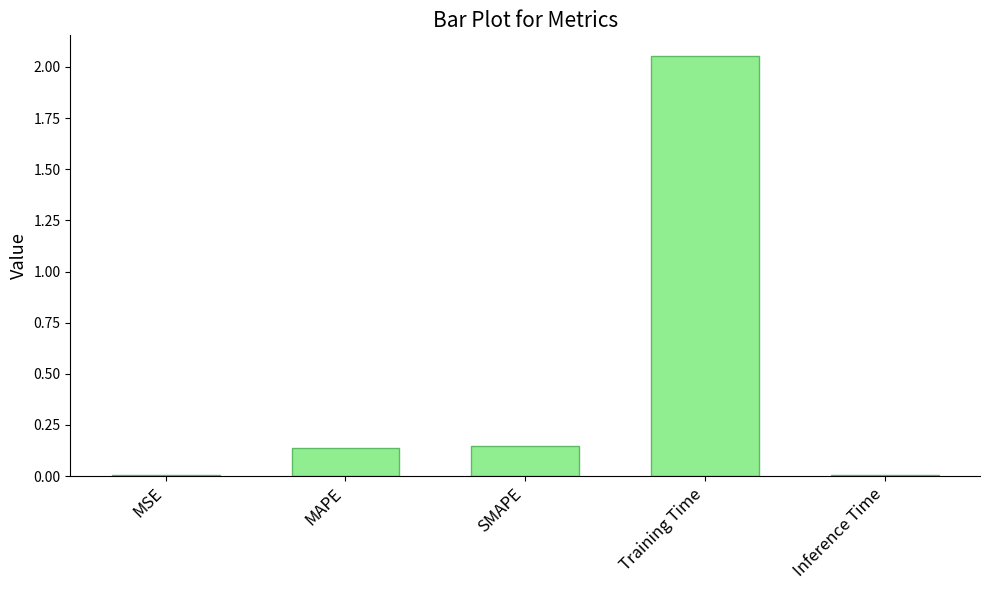

How many distinct data groups are displayed?

1